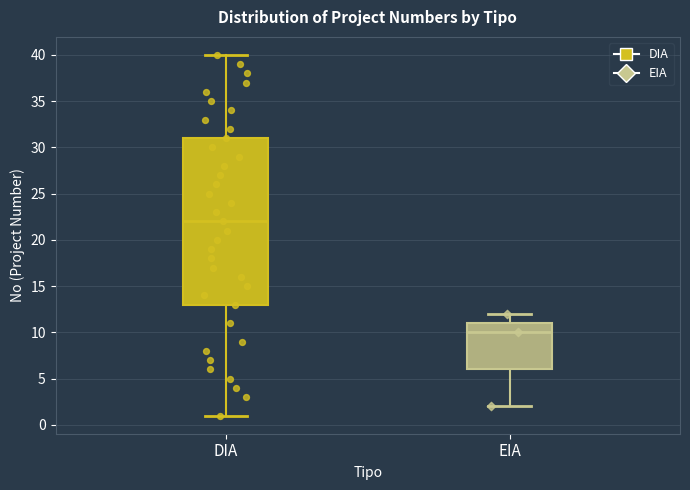

Which box has the highest median line?

DIA